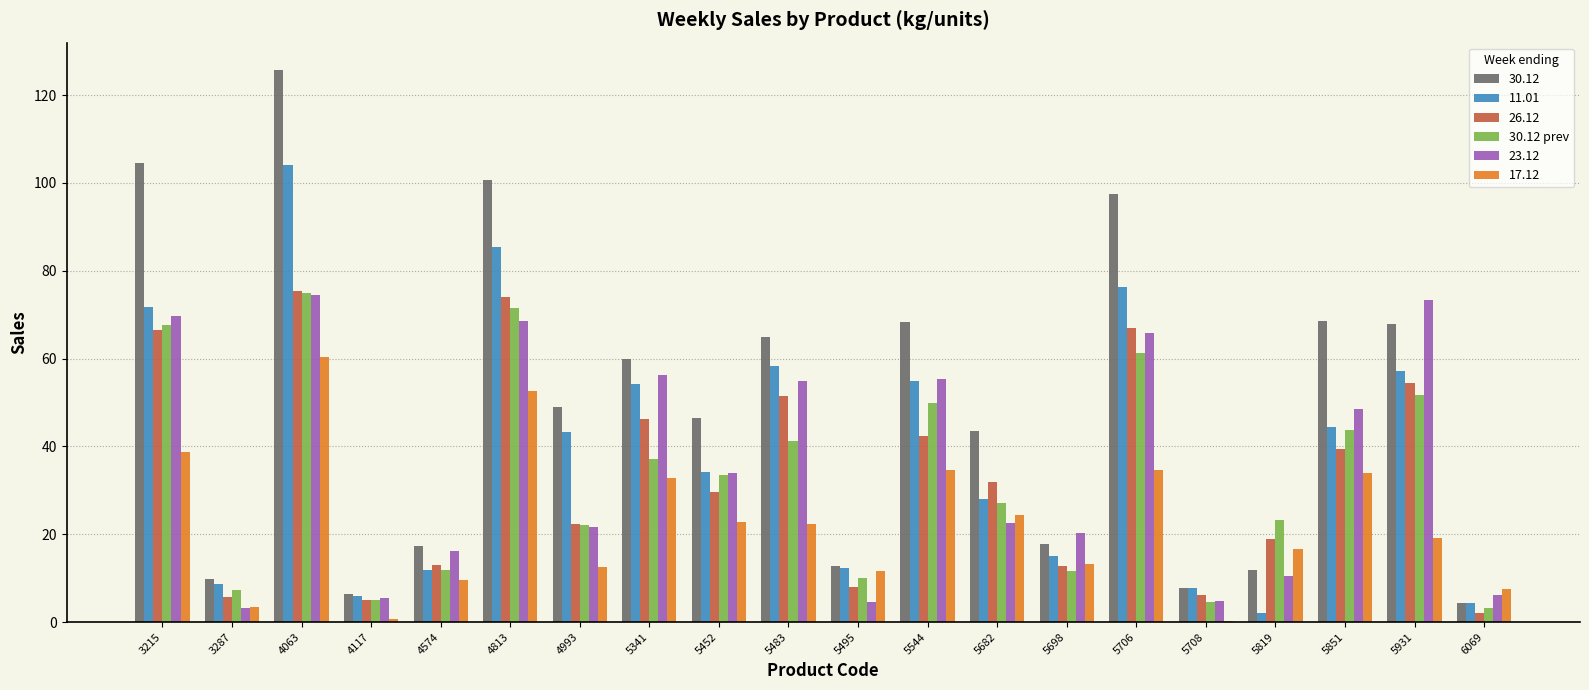

Between 5452 and 5931, which series saw the biggest shift?

23.12